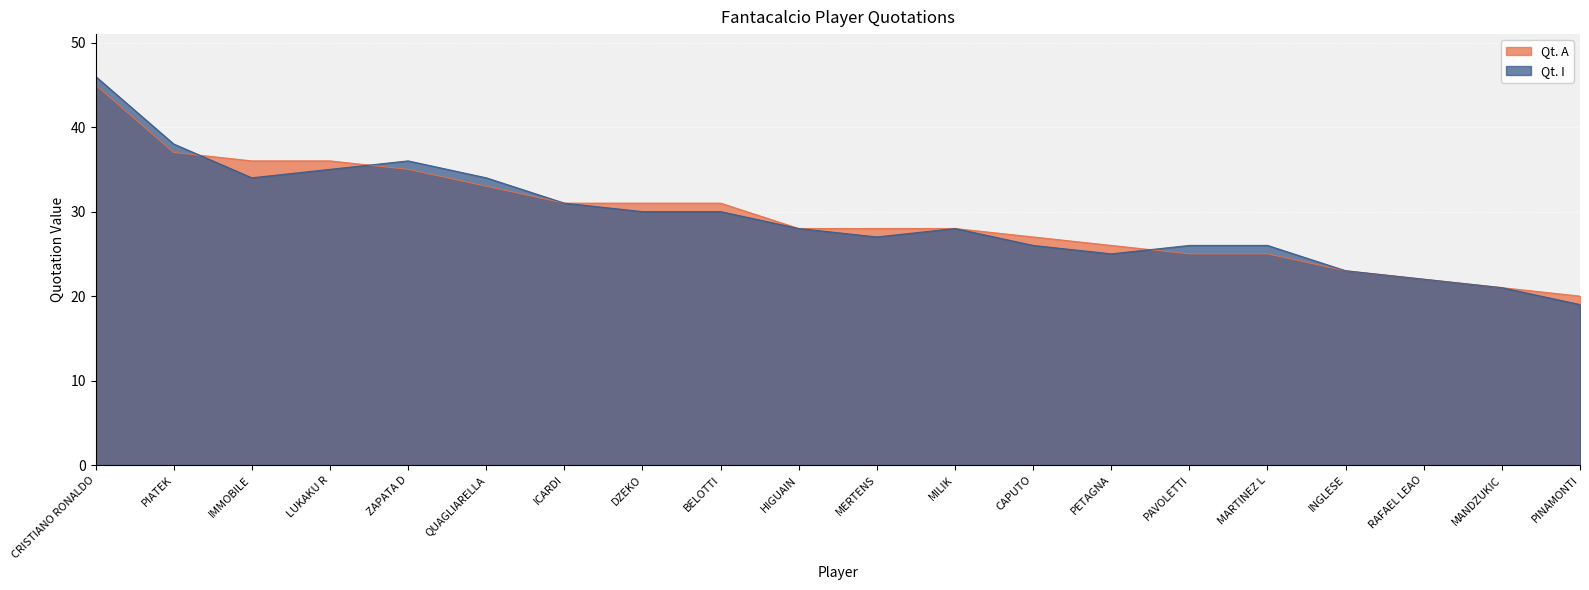

Which series ends up on top after the final intersection of Qt. I and Qt. A?

Qt. I